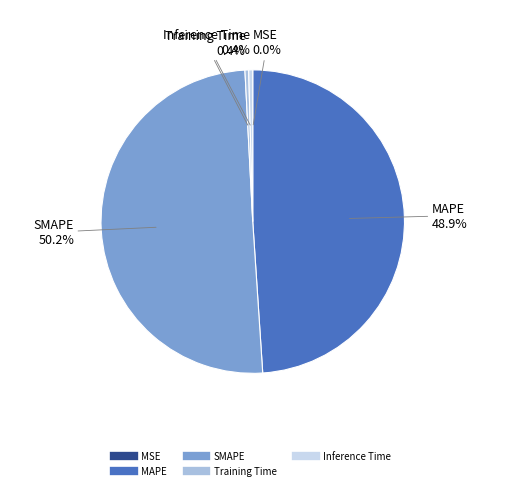

Does Inference Time represent more than half of the total?

No